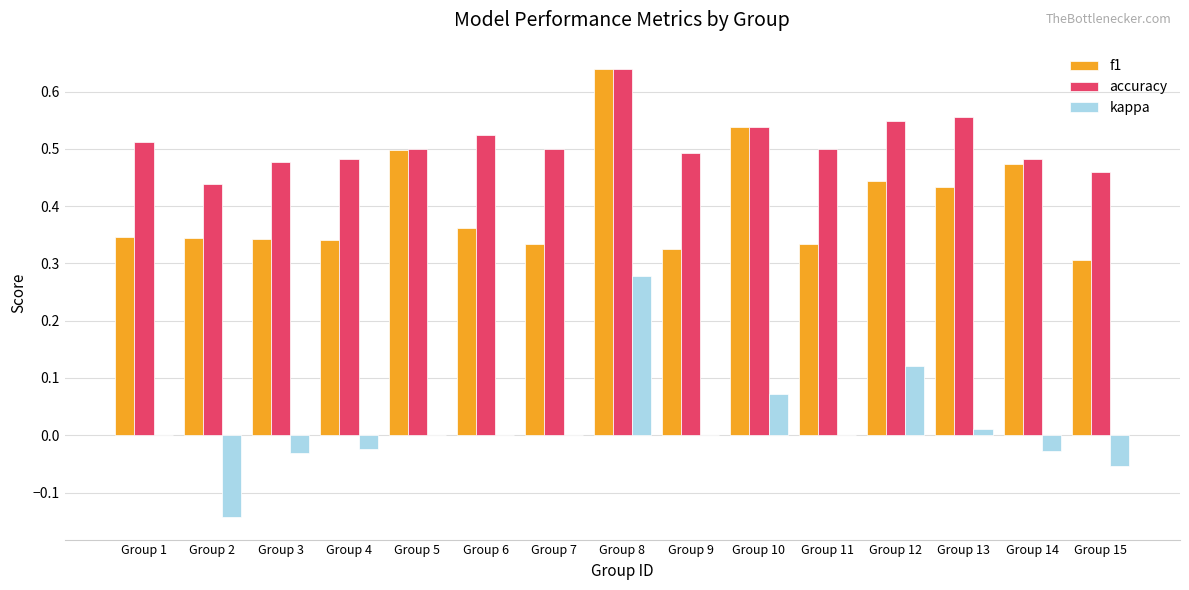

Which series has the largest range (max minus min)?

kappa